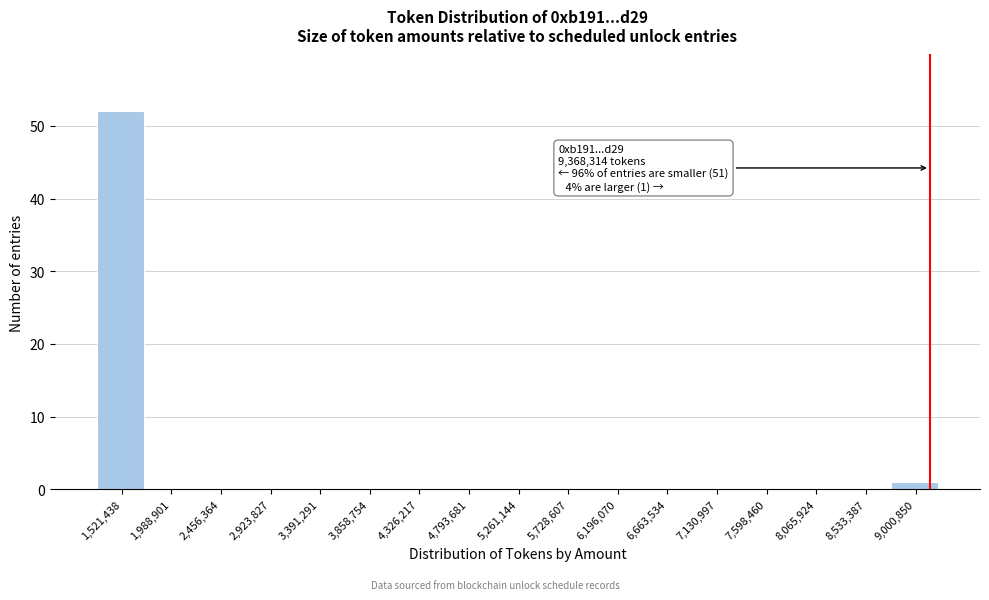

Reading left to right, list all the values displayed in this chart.

1,521,438=52	1,988,901=0	2,456,364=0	2,923,827=0	3,391,291=0	3,858,754=0	4,326,217=0	4,793,681=0	5,261,144=0	5,728,607=0	6,196,070=0	6,663,534=0	7,130,997=0	7,598,460=0	8,065,924=0	8,533,387=0	9,000,850=1